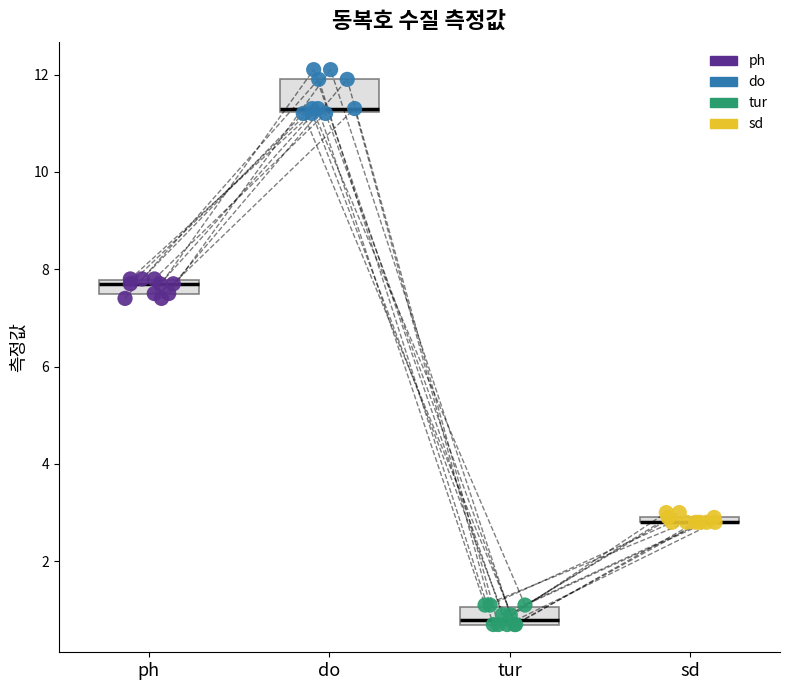

Which series contains the highest Y value?

do